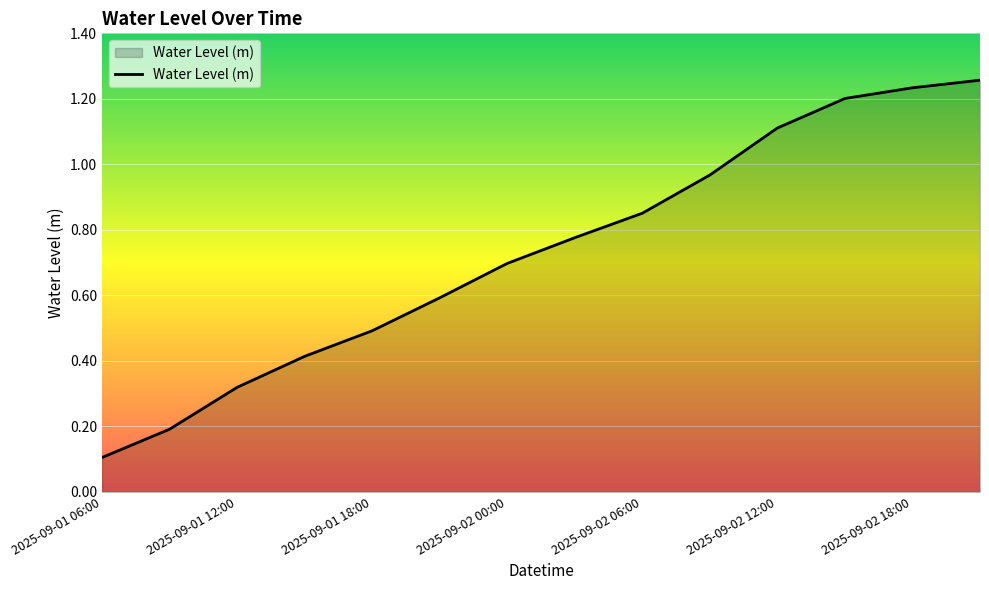

Does the chart have visible grid lines?

Yes